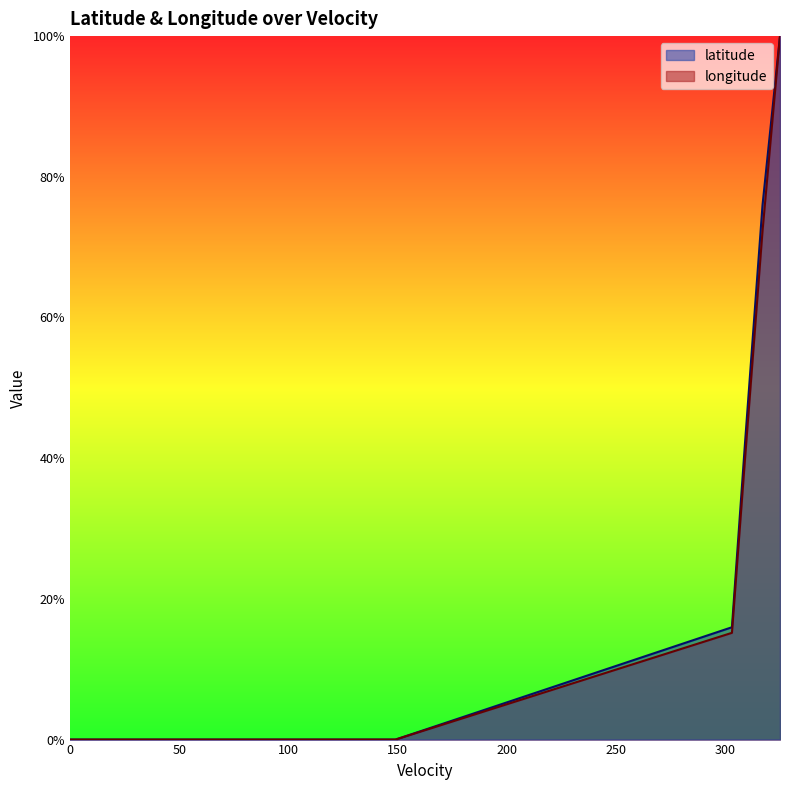

Rank the series by their average value, from highest to lowest.

latitude, longitude